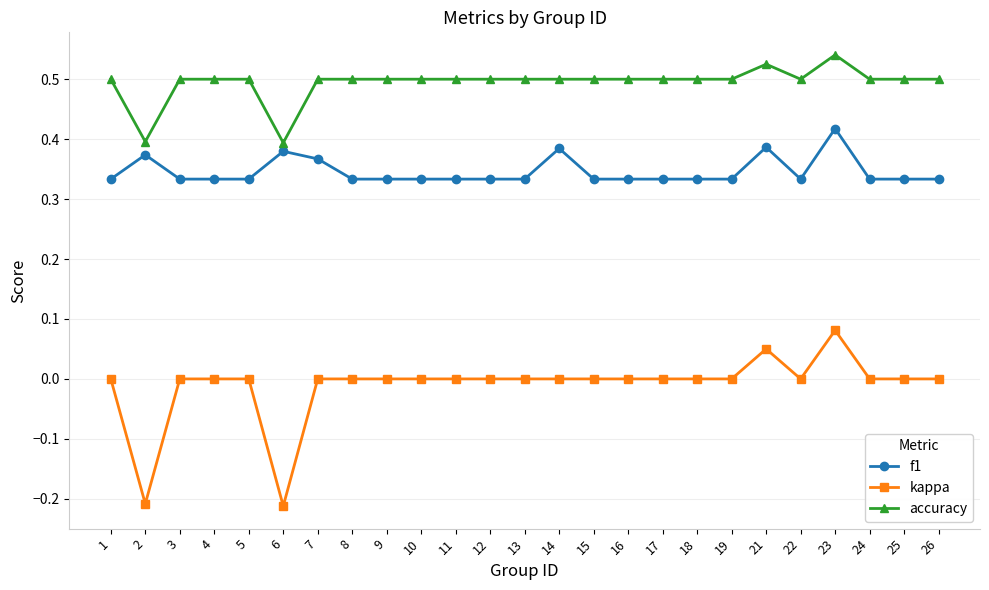

The value of accuracy at 15 is 0.3. True or false?

False